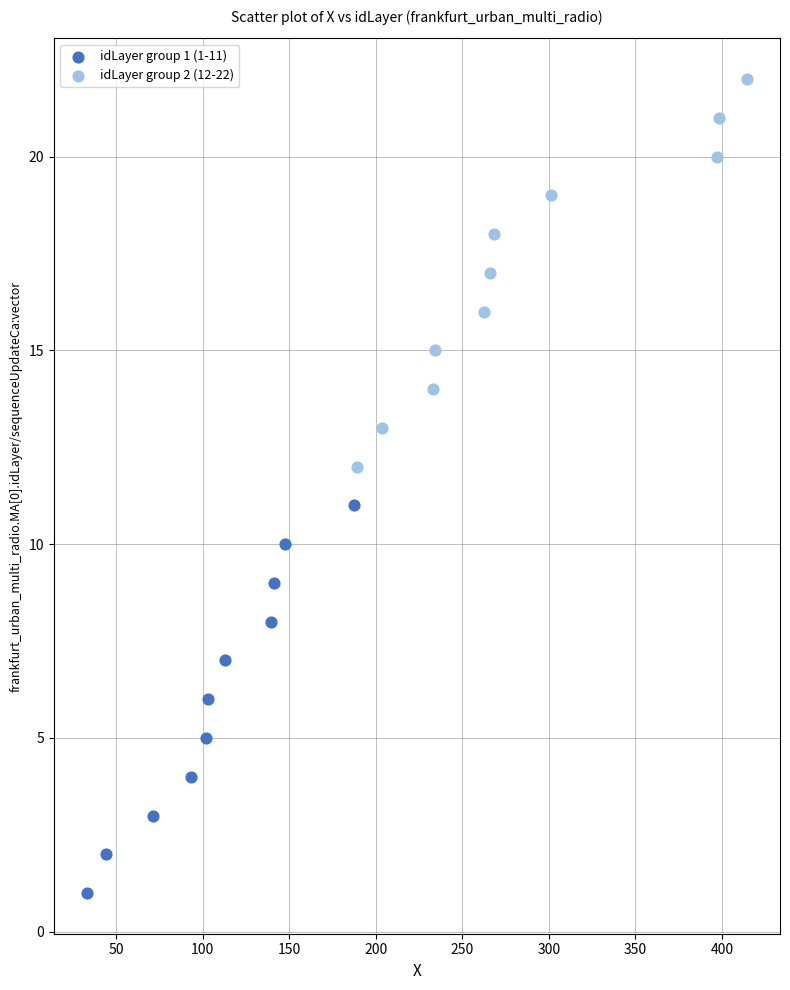

Which series reaches the maximum Y coordinate?

idLayer group 2 (12-22)